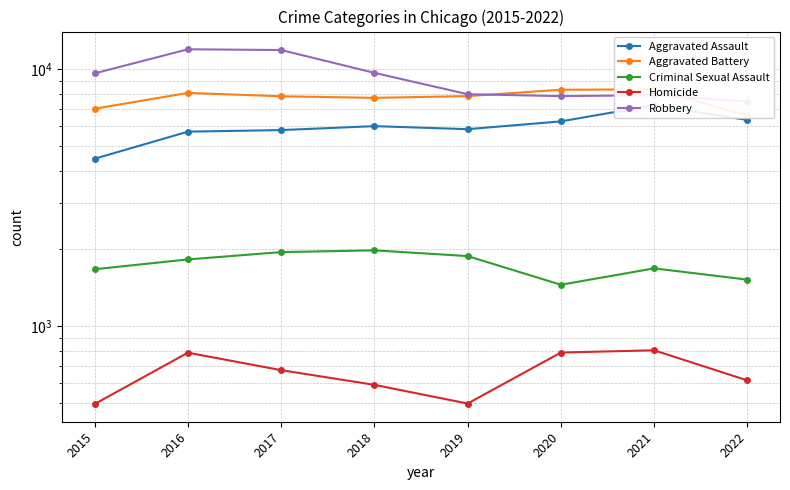

What is the total value across all series at 2015?

23294